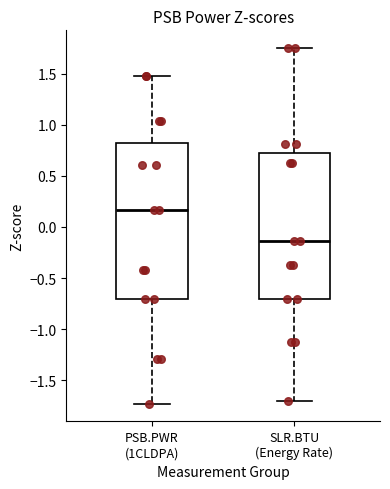

Which box has the highest median line?

PSB.PWR (1CLDPA)